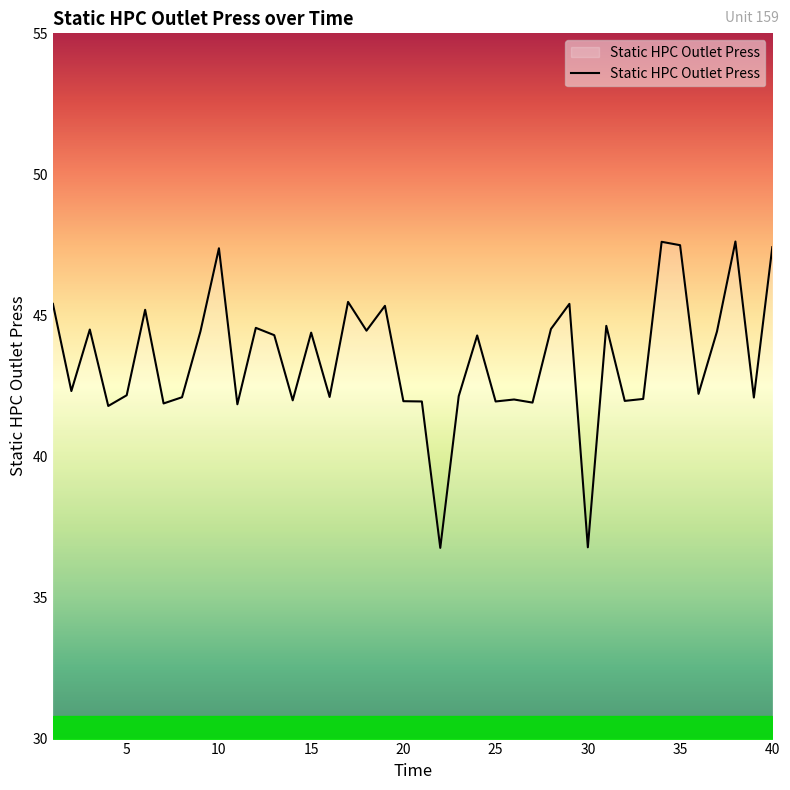

What is the difference between the maximum and minimum values?

10.9